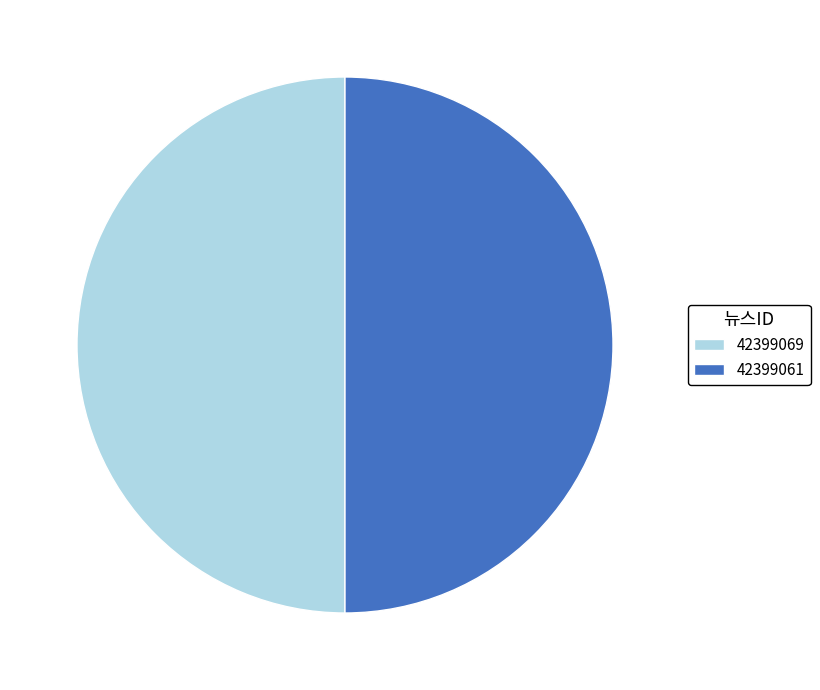

How many segments does this pie chart have?

2